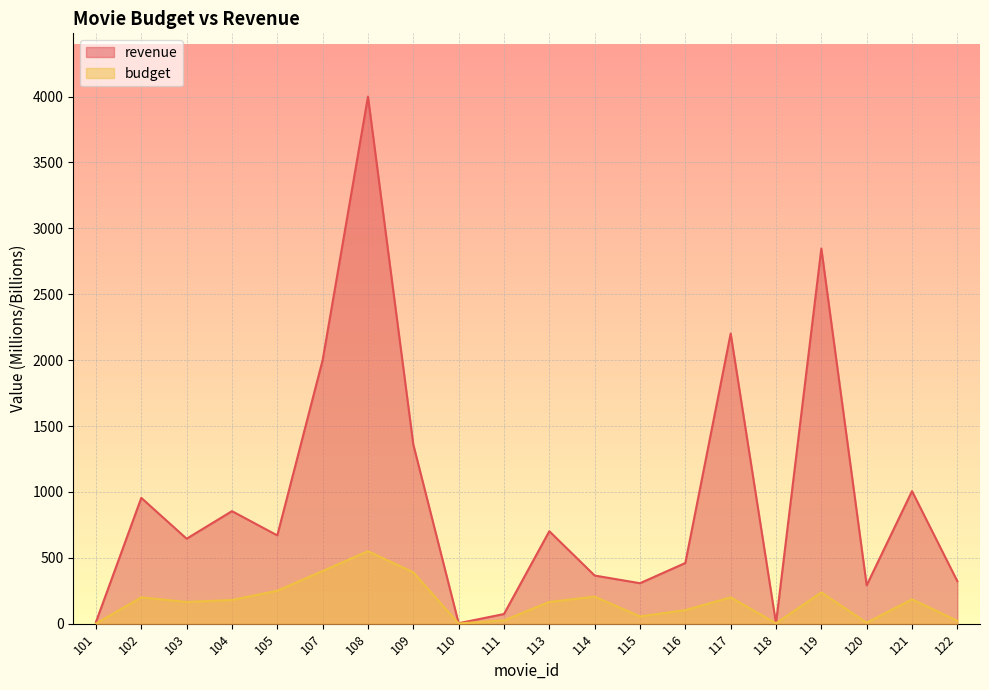

What are all the series names shown in the legend?

revenue, budget